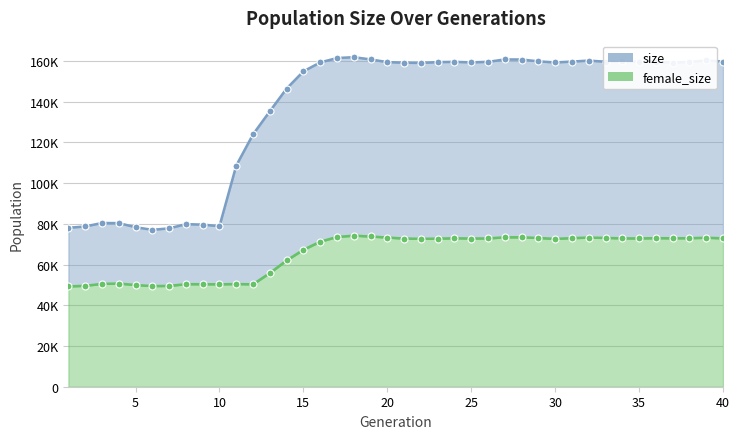

Between 28 and 32, which series saw the biggest shift?

size